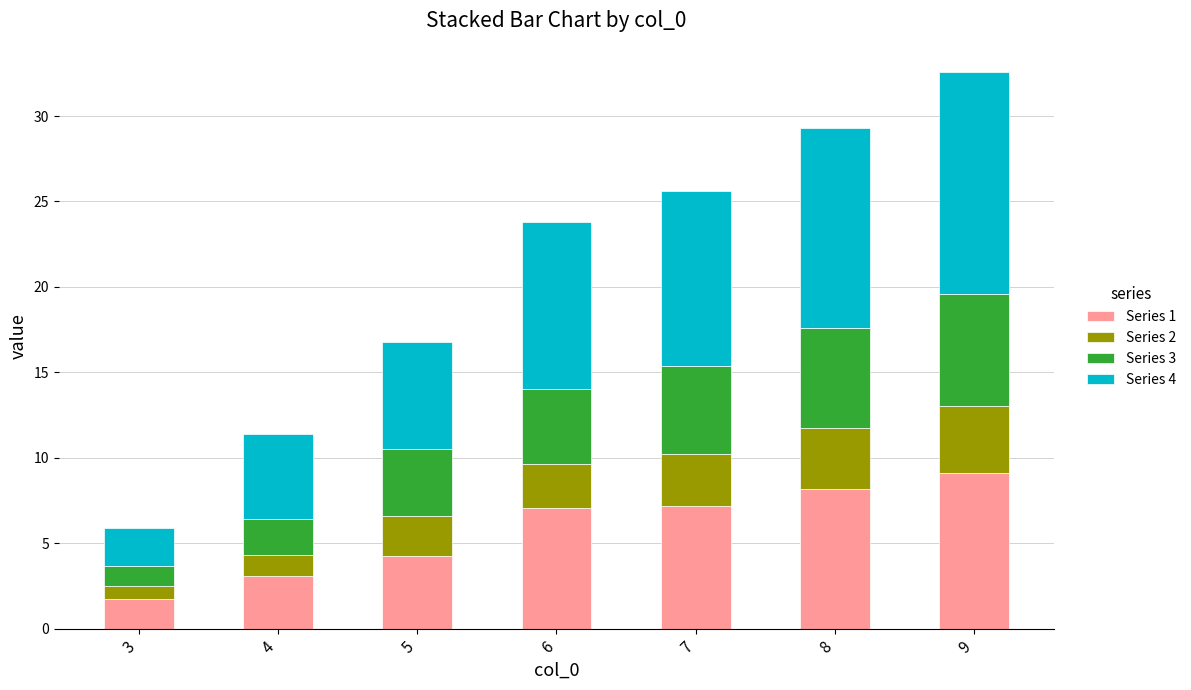

What is the maximum value for Series 1?

9.1